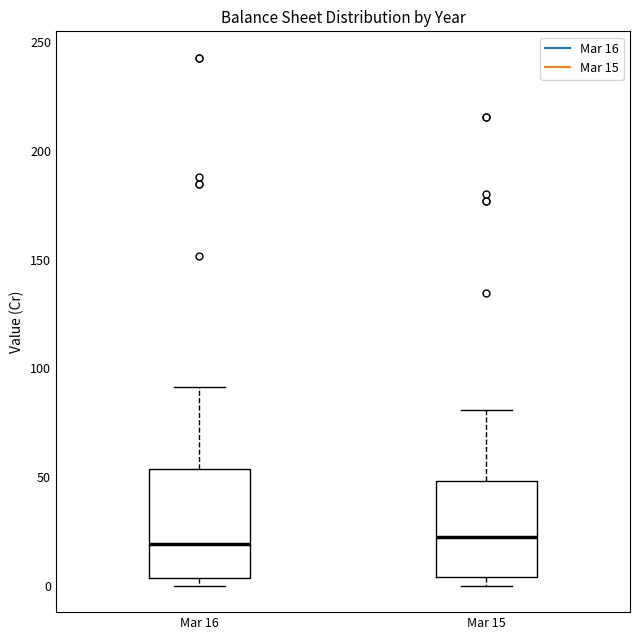

Reading left to right, read every box against the y-axis: the position of its median line, the range the box covers, and the ends of its whiskers. The values are not printed on the chart, so give them approximately, as read against the axis.

Mar 16: median 20, box 5 to 55, whiskers 0 to 90
Mar 15: median 25, box 5 to 50, whiskers 0 to 80